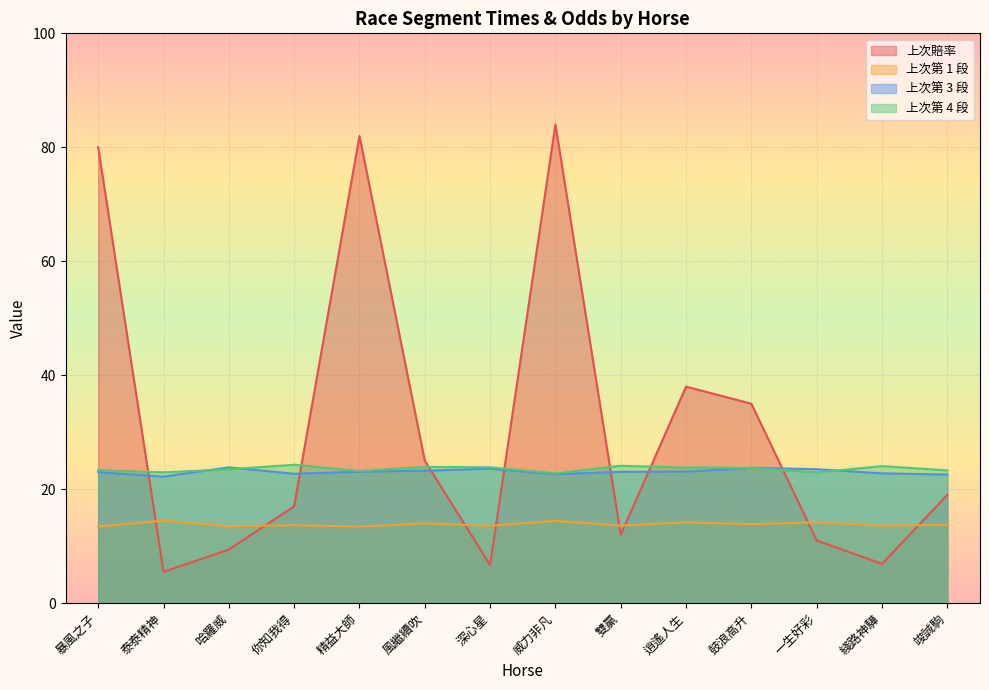

The 上次第 3 段 series shows 31.0 at 竣誠駒. True or false?

False